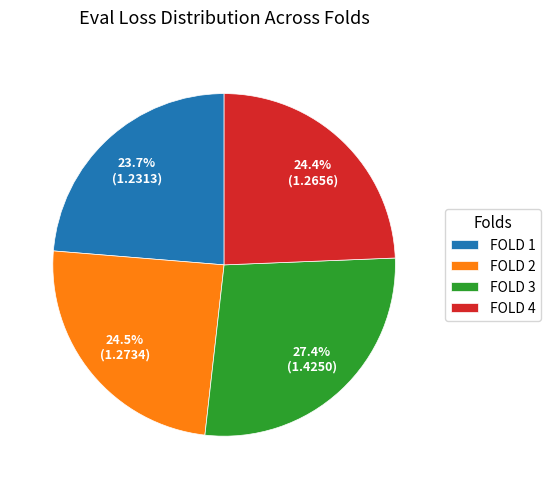

Which slice is the largest?

FOLD 3